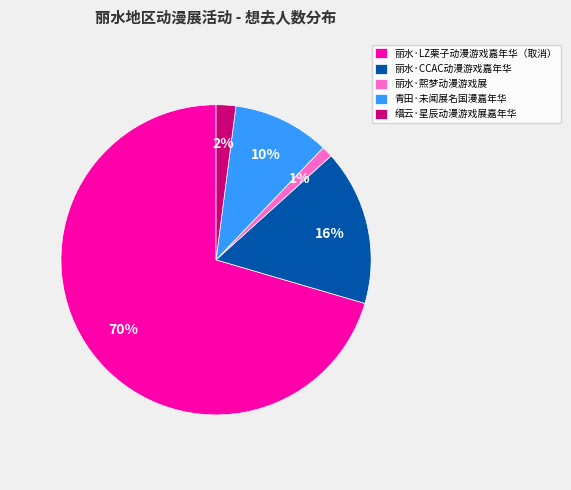

Is the sum of 丽水·熙梦动漫游戏展 and 缙云·星辰动漫游戏展嘉年华 greater than half?

No